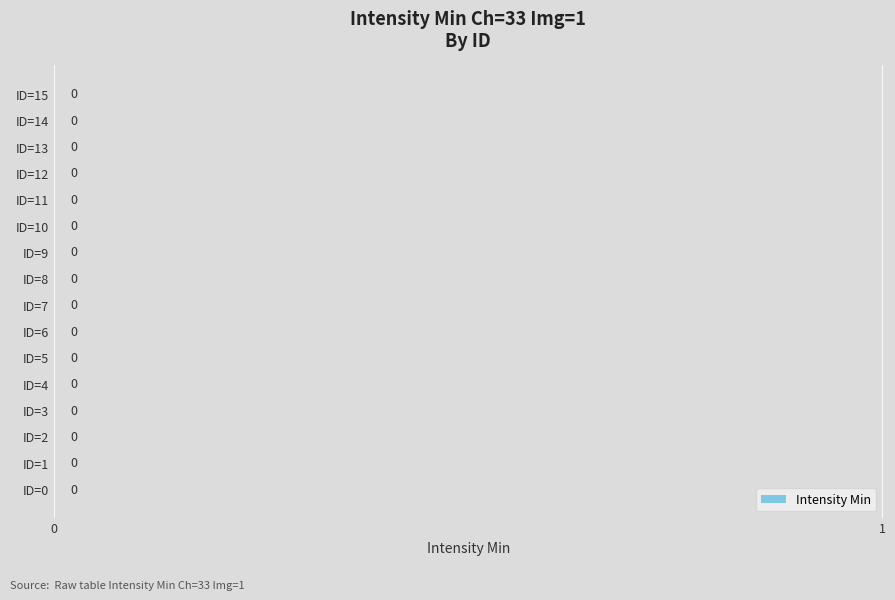

Is it true that the value at 11 is 6?

False